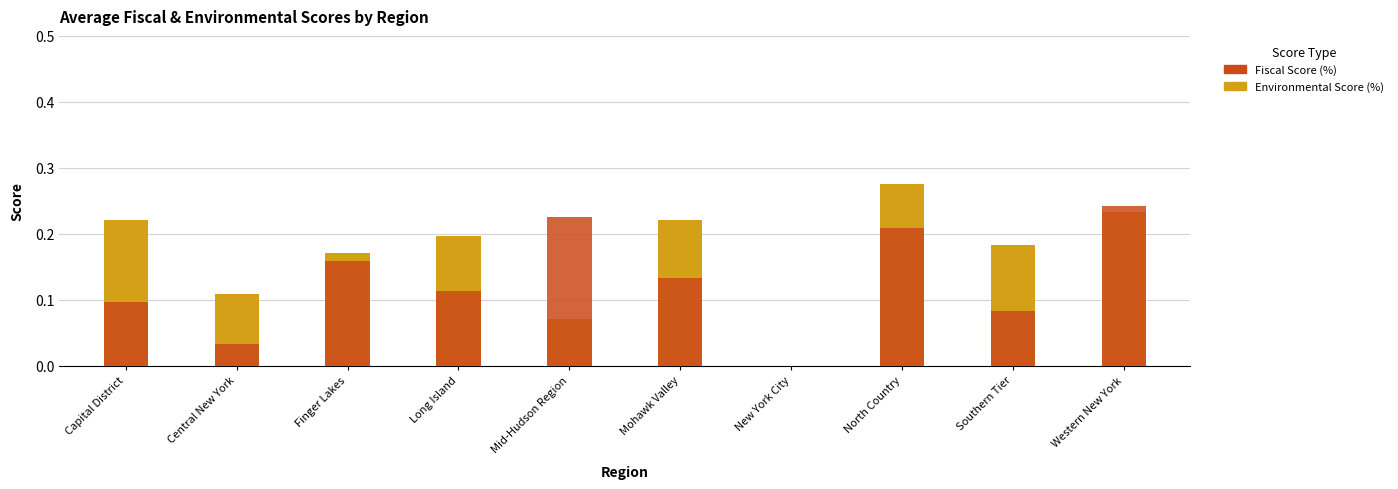

What is the total value across all series at Capital District?

0.3